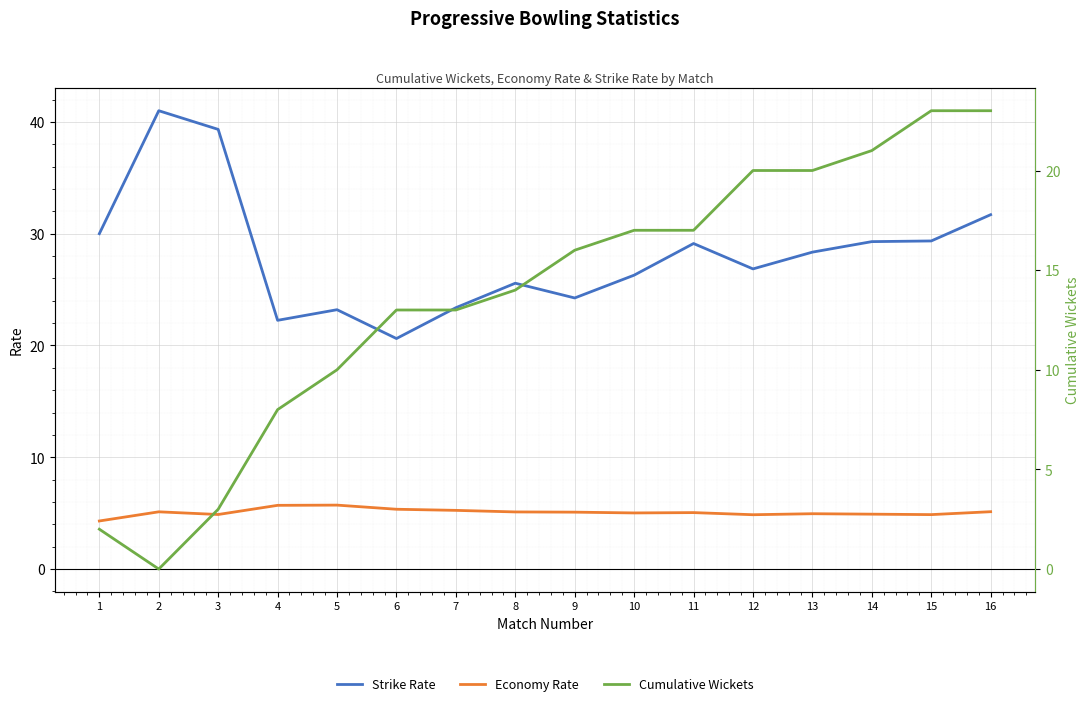

At which label does Economy Rate first exceed 5?

2